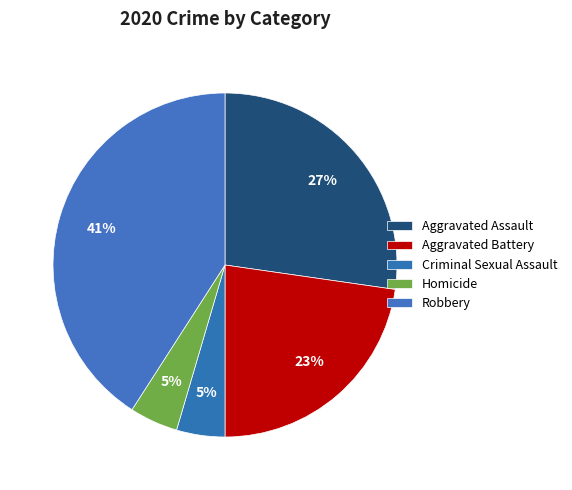

Does Aggravated Assault account for over 50% of the chart?

No